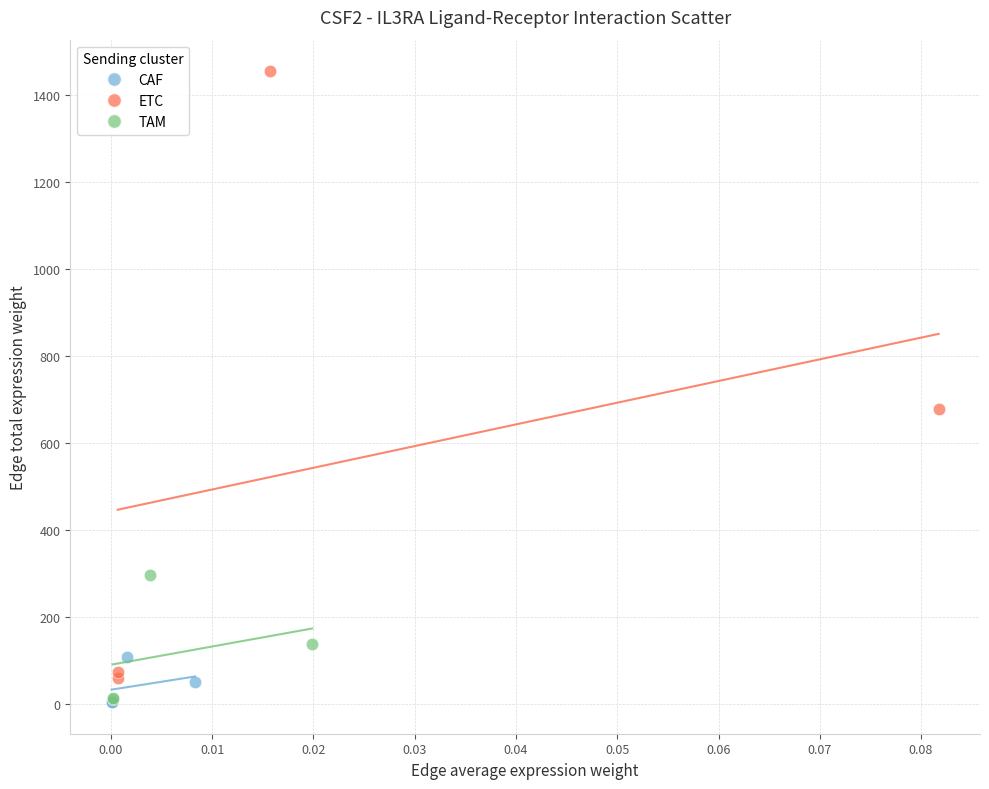

Which series contains the highest Y value?

ETC